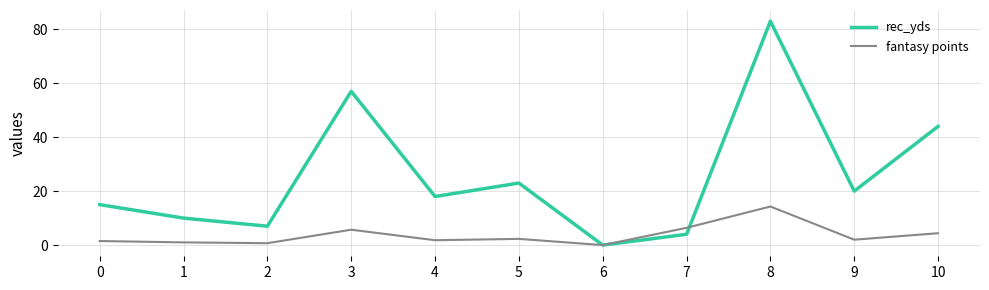

The rec_yds series shows 23.5 at 4. True or false?

False